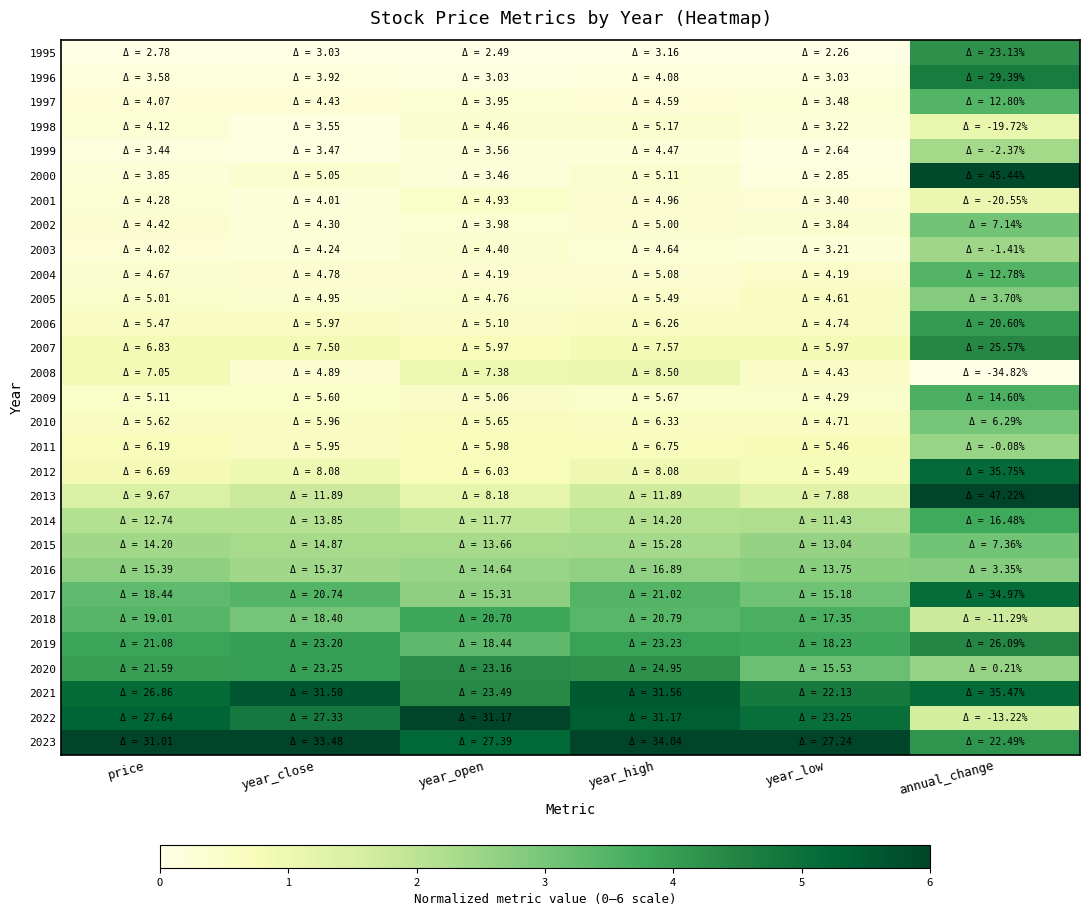

At which category is the sum across all series the highest?

annual_change